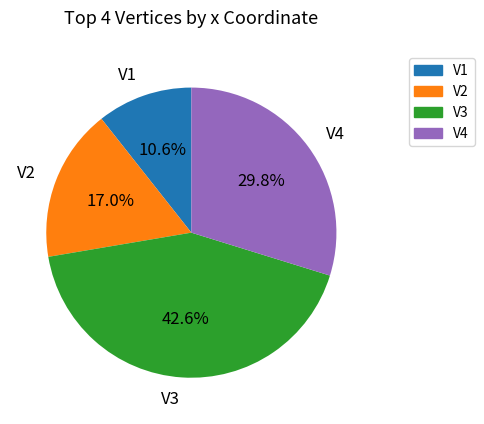

Combined, what portion of the pie is V3 and V1?

53.2%